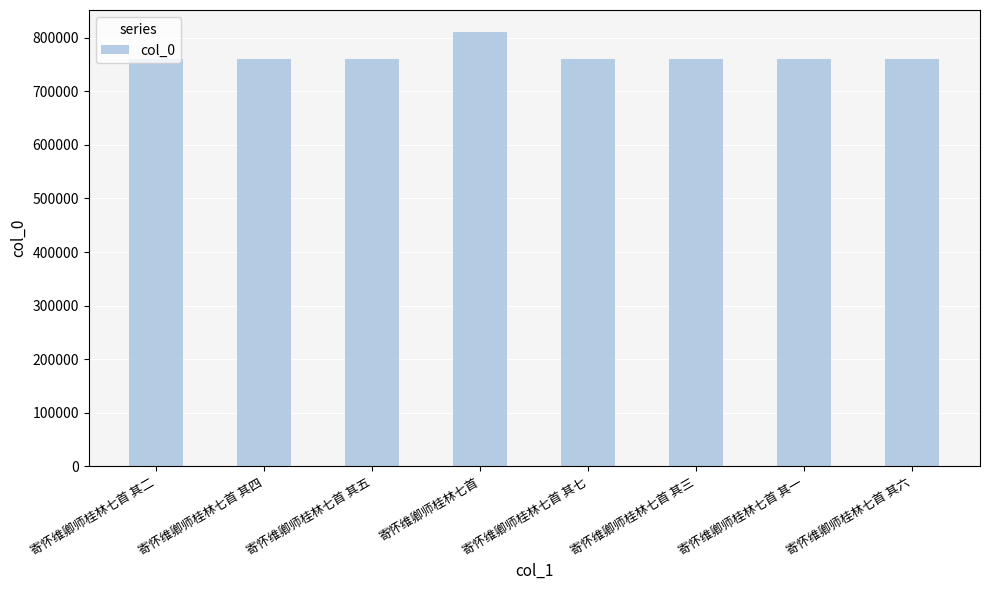

Approximately how many times larger is the value at 寄怀维卿师桂林七首 compared to 寄怀维卿师桂林七首 其七?

1.1